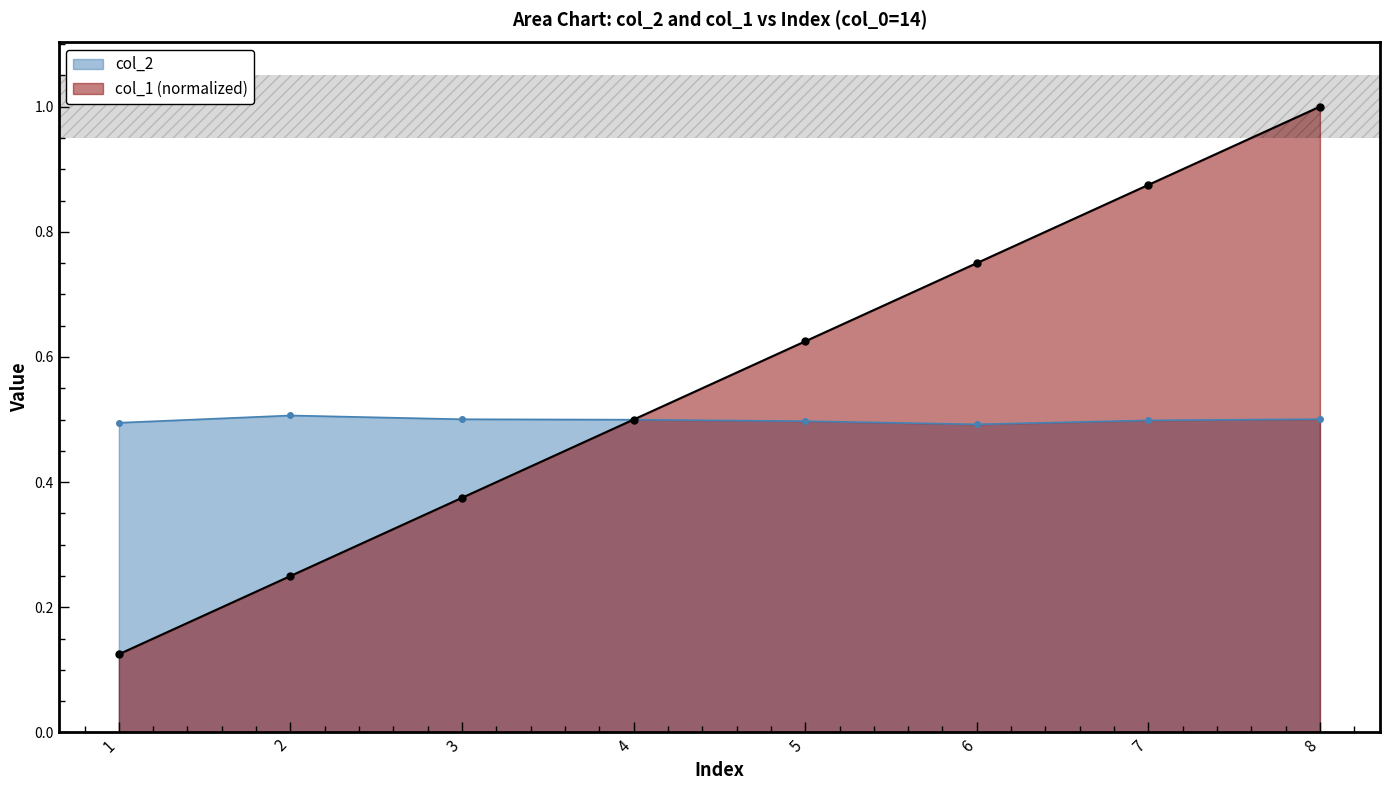

What is the minimum value shown in the chart?

0.1